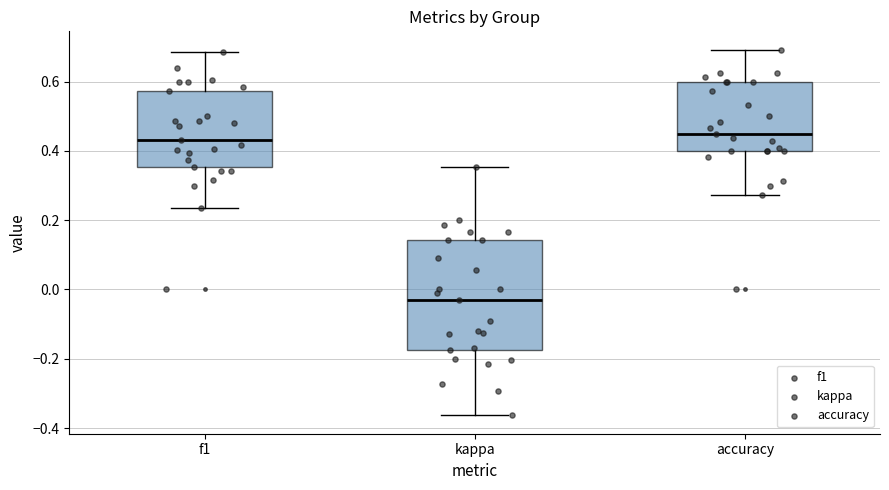

Reading left to right, read every box against the y-axis: the position of its median line, the range the box covers, and the ends of its whiskers. The values are not printed on the chart, so give them approximately, as read against the axis.

f1: median 0.44, box 0.36 to 0.58, whiskers 0.24 to 0.68
kappa: median -0.02, box -0.18 to 0.14, whiskers -0.36 to 0.36
accuracy: median 0.46, box 0.40 to 0.60, whiskers 0.28 to 0.70